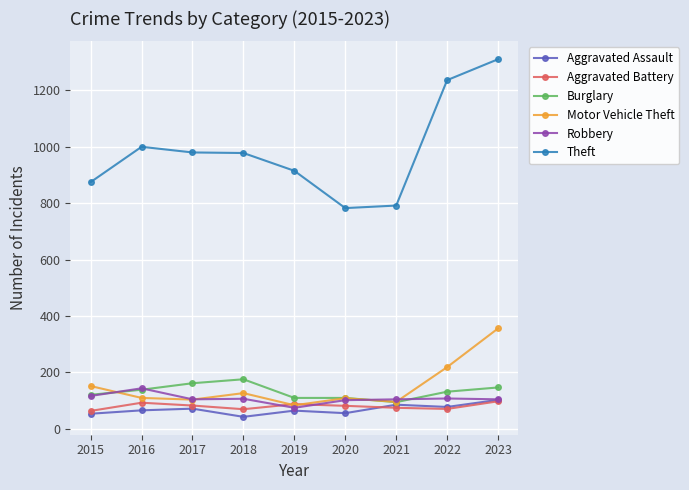

Which series has the largest total across all categories?

Theft